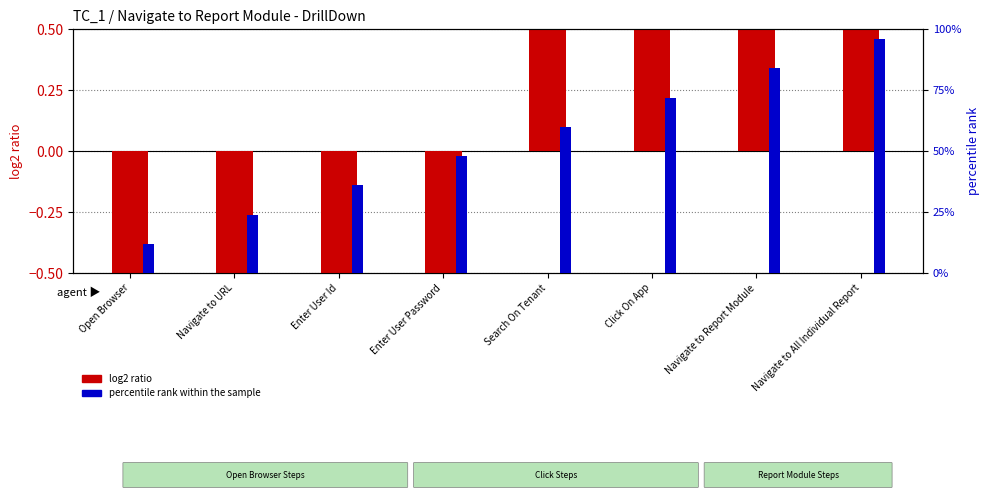

Is the value of log2 ratio at Open Browser greater than the value of percentile rank within the sample at Navigate to Report Module?

No